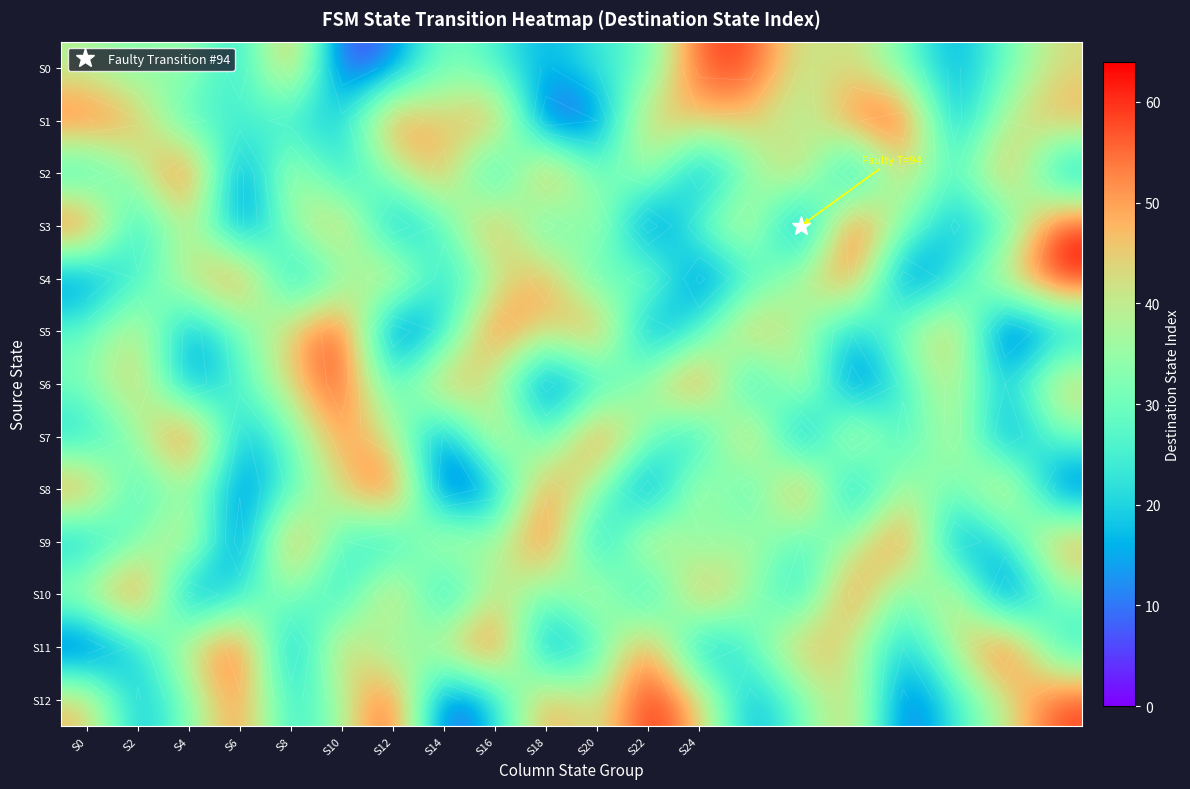

Which has a higher value, S20 or S16?

S16